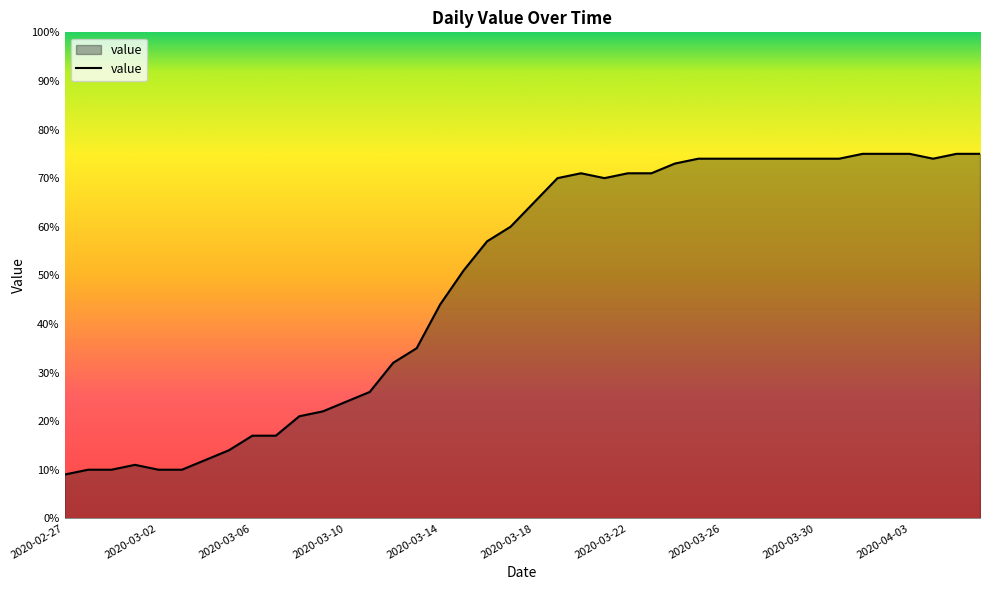

What is the difference between the maximum and minimum values?

66